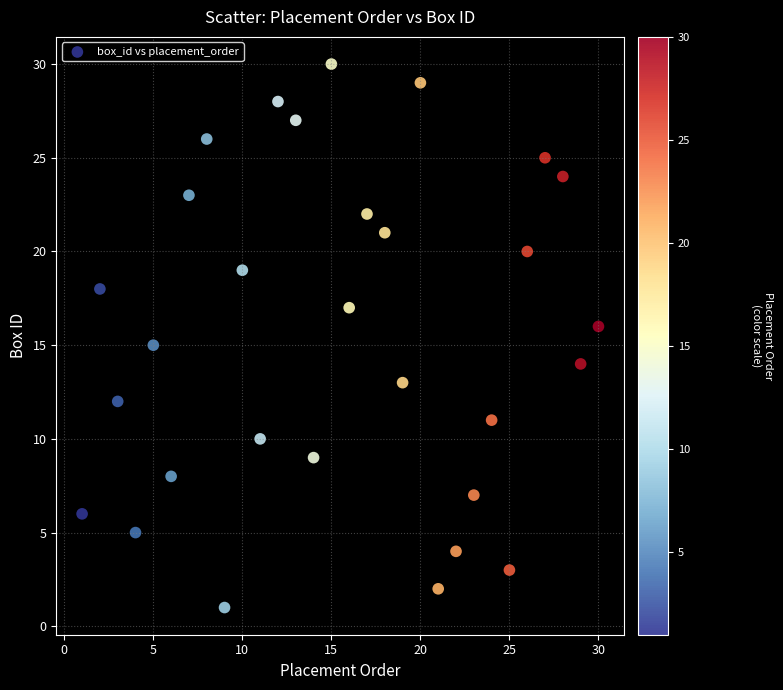

What is the range of Y values (max minus min)?

29